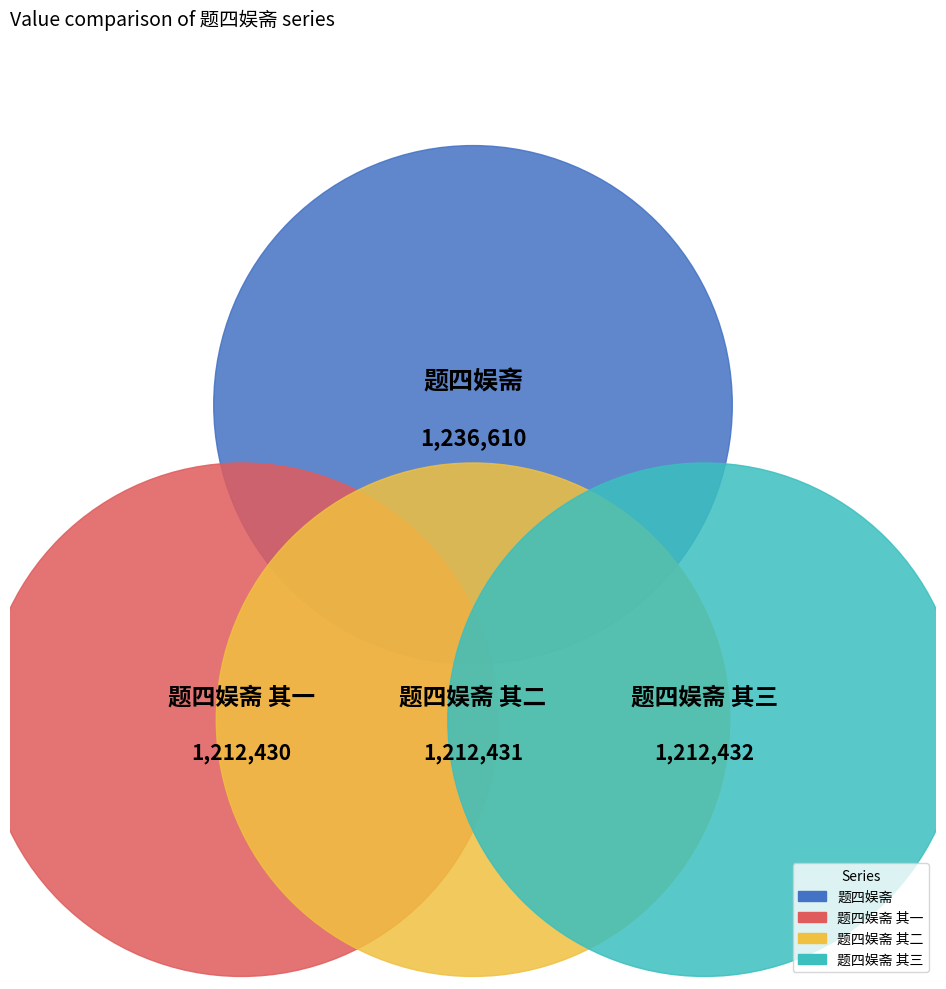

The 题四娱斋 其三 slice represents 38% of the pie. True or false?

False